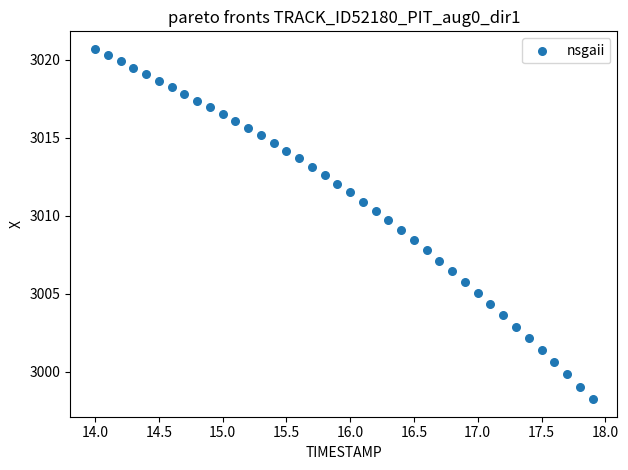

What is the range of X values (max minus min)?

3.9